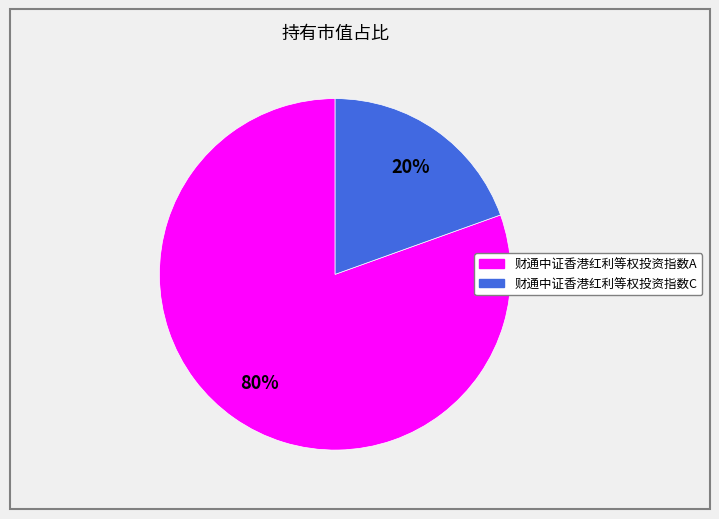

Which category has the smallest portion of the pie?

财通中证香港红利等权投资指数C